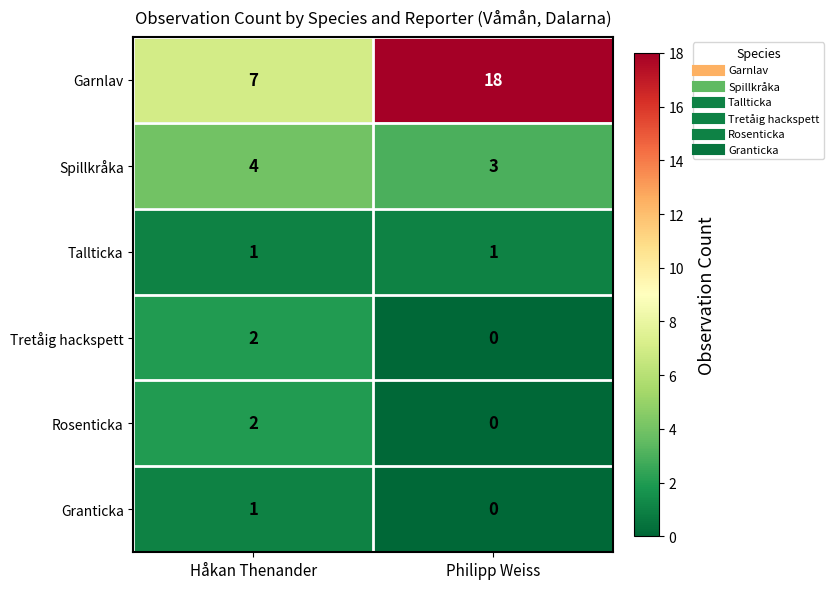

Reading left to right, transcribe all the data shown in this chart.

Garnlav: Håkan Thenander=7	Philipp Weiss=18
Spillkråka: Håkan Thenander=4	Philipp Weiss=3
Tallticka: Håkan Thenander=1	Philipp Weiss=1
Tretåig hackspett: Håkan Thenander=2	Philipp Weiss=0
Rosenticka: Håkan Thenander=2	Philipp Weiss=0
Granticka: Håkan Thenander=1	Philipp Weiss=0